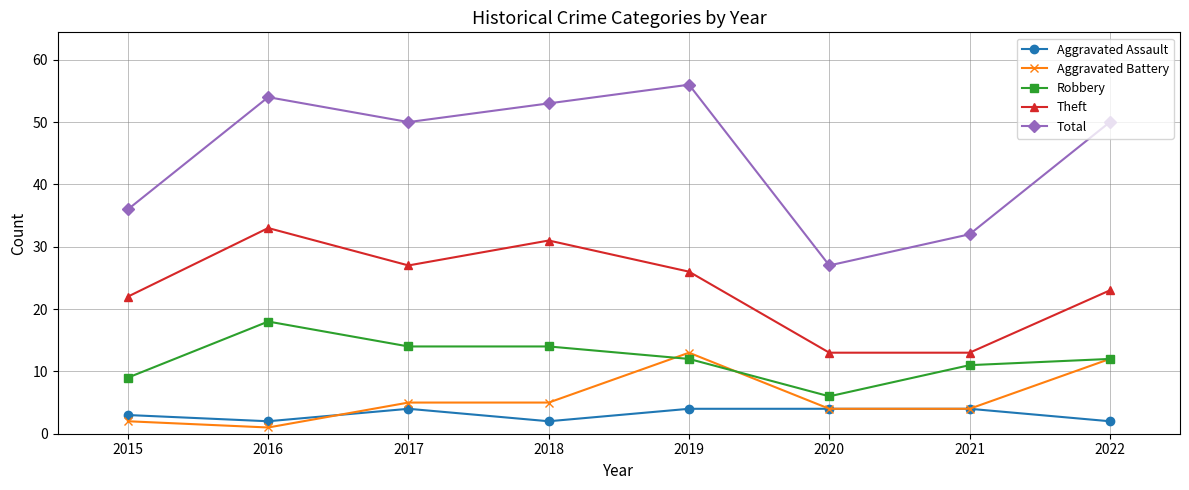

Which category has the highest value across all series?

2019